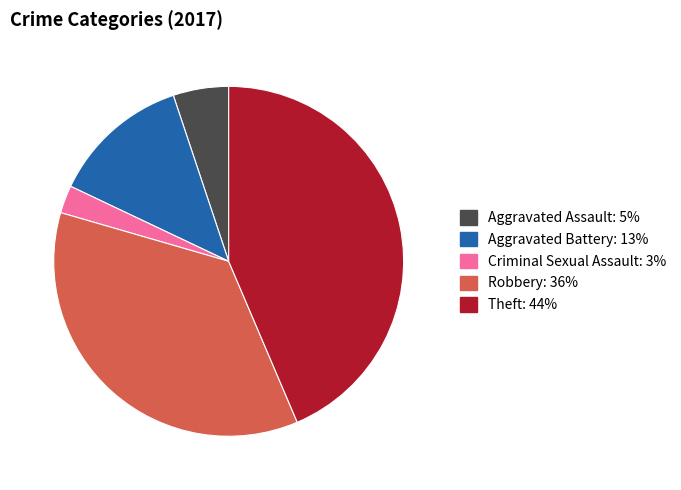

Does any single category account for the majority?

No